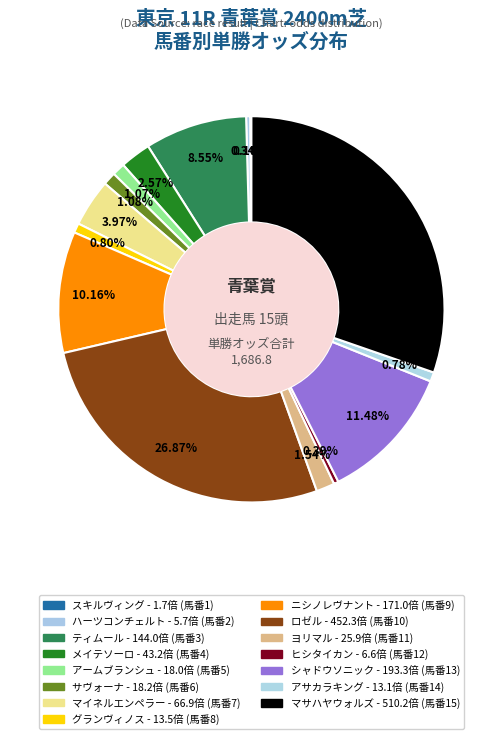

What is the ratio of the value at サヴォーナ to the value at グランヴィノス?

1.3